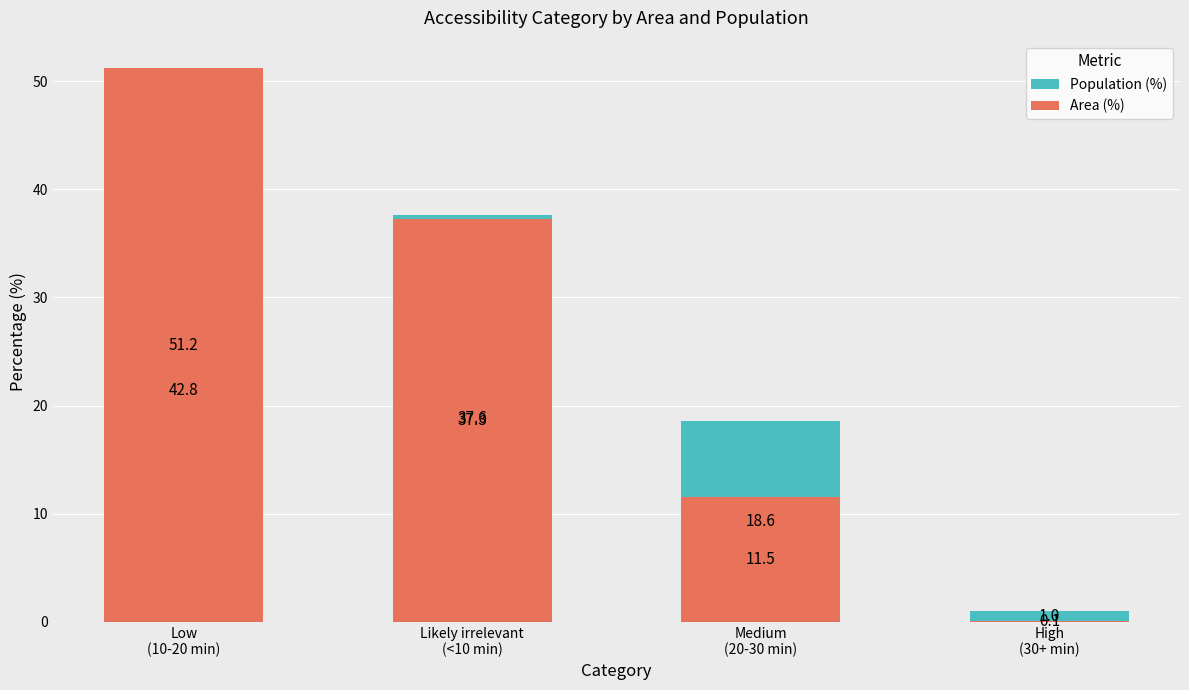

What are all the series names shown in the legend?

Population (%), Area (%)